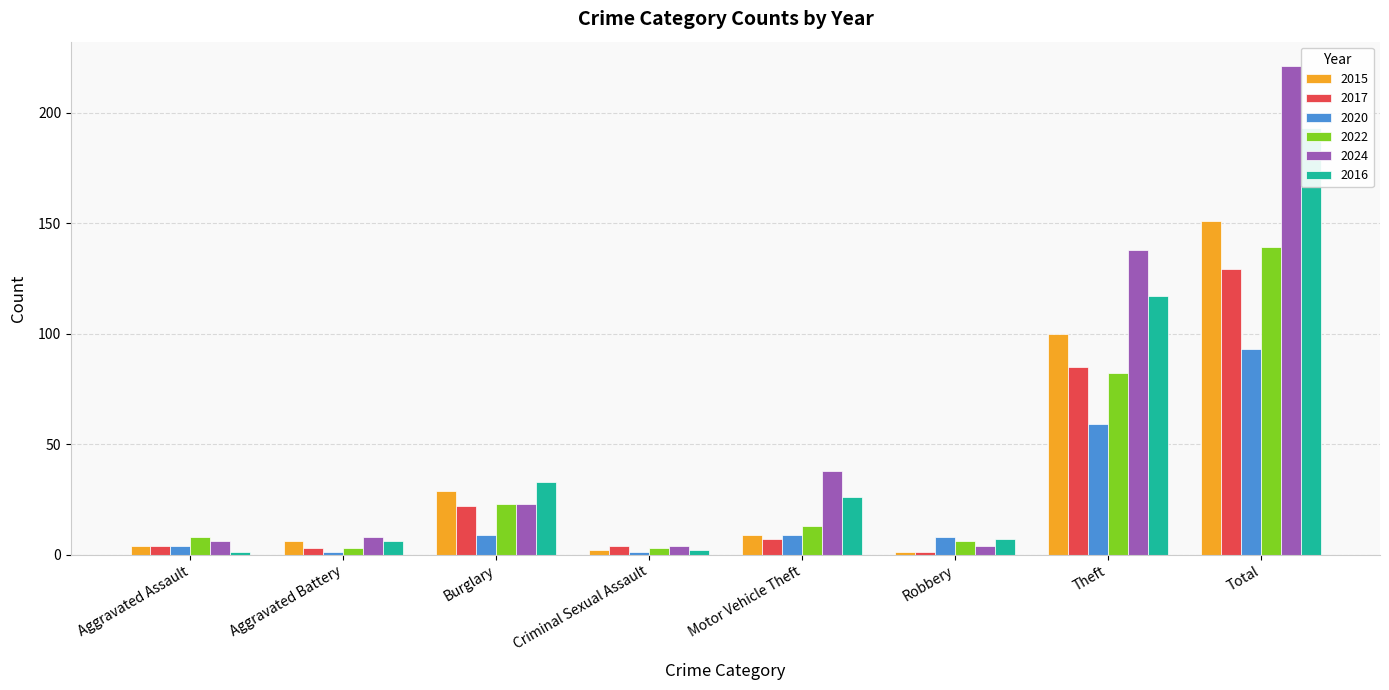

Between Motor Vehicle Theft and Total, which series saw the biggest shift?

2024